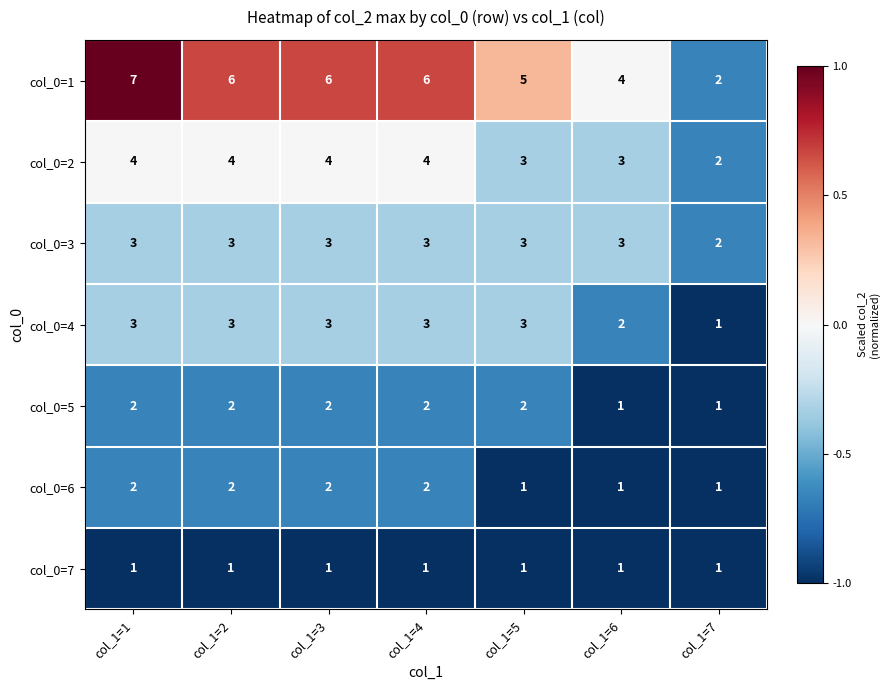

Count the col_0=3 values in the range 3 to 4.

6